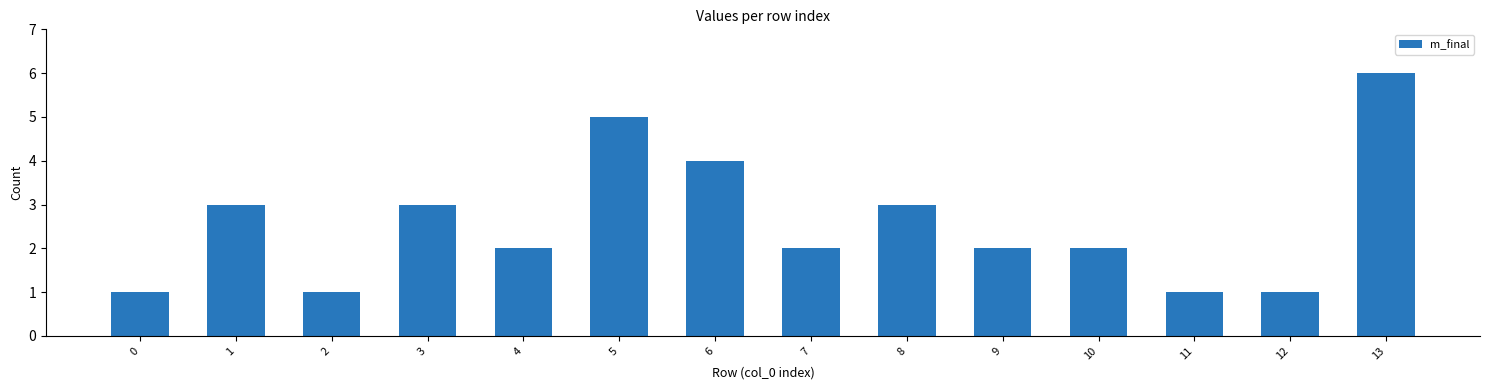

Which category has the highest value across all series?

13